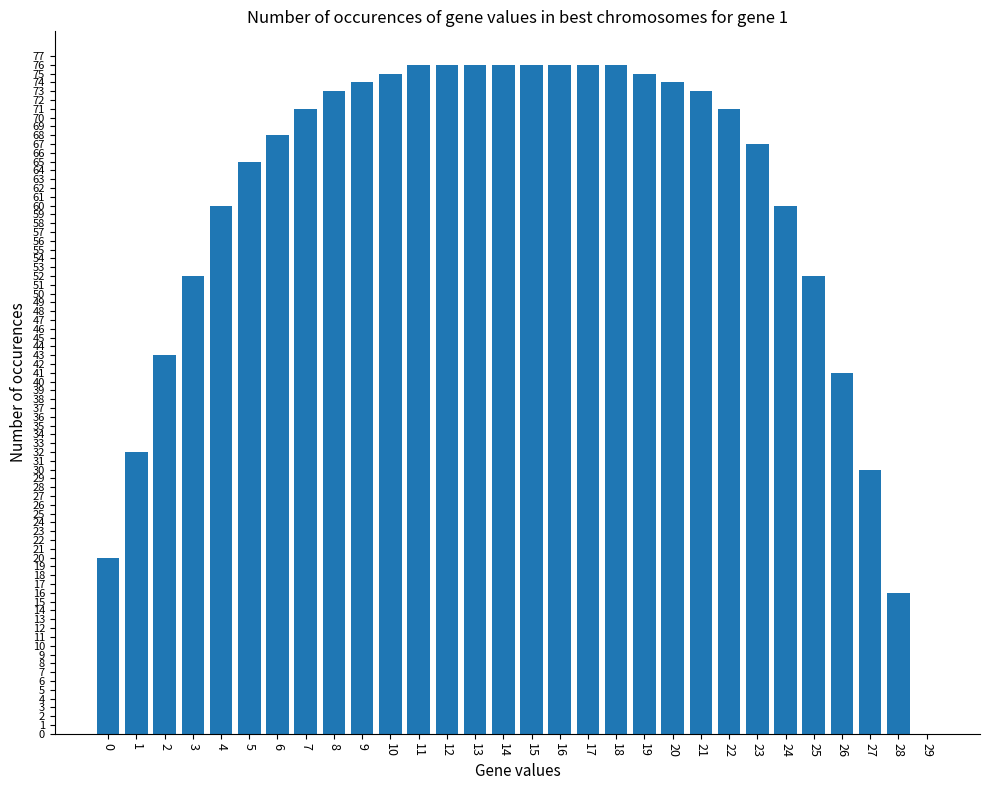

The chart shows a value of 75 at 19. True or false?

True